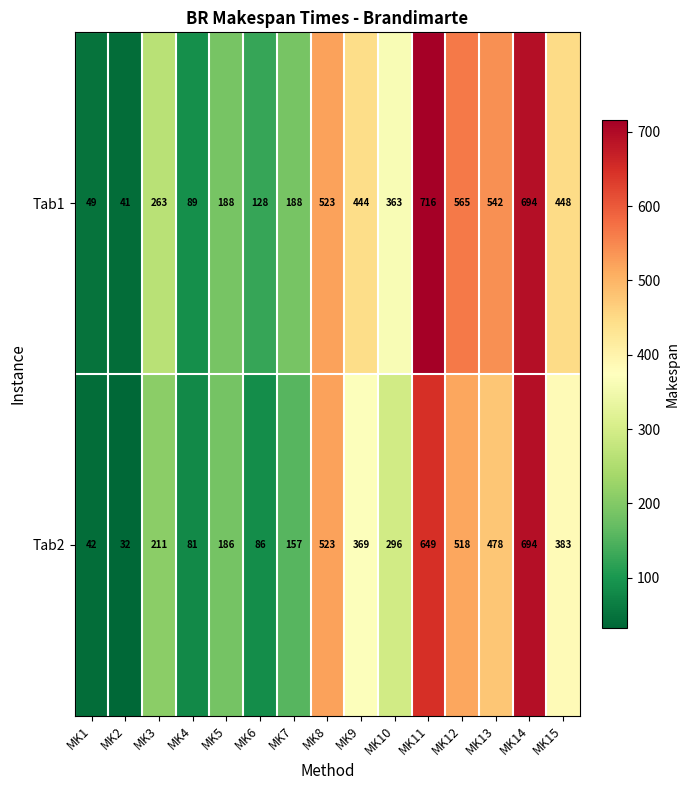

The value of Tab1 at MK3 is 263. True or false?

True